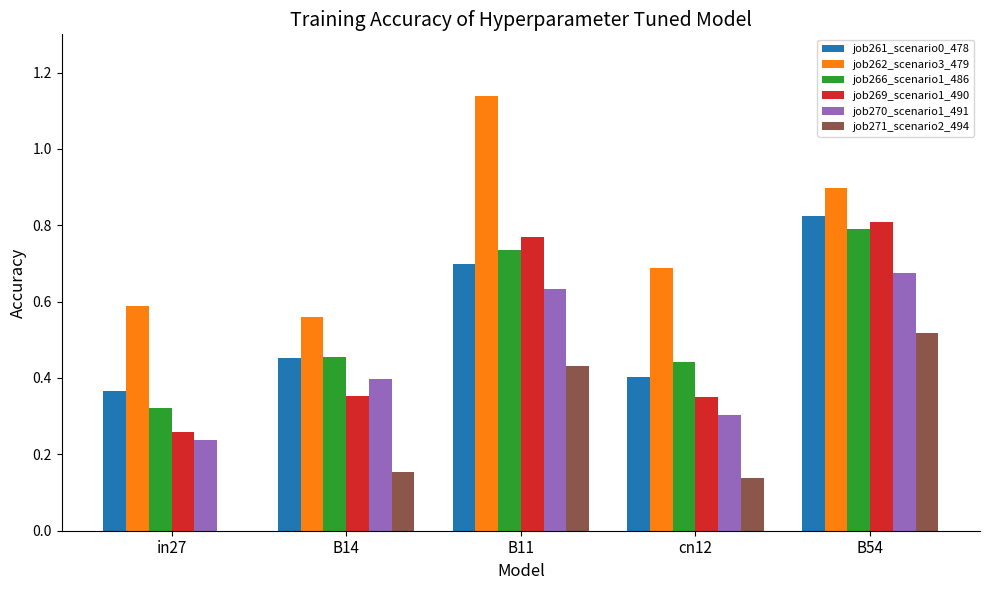

Which series has the largest total across all categories?

job262_scenario3_479